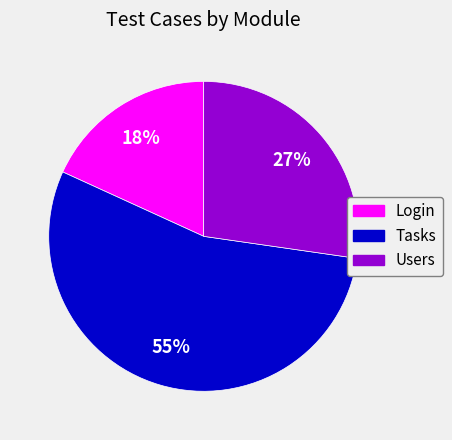

The Login slice represents 27% of the pie. True or false?

False